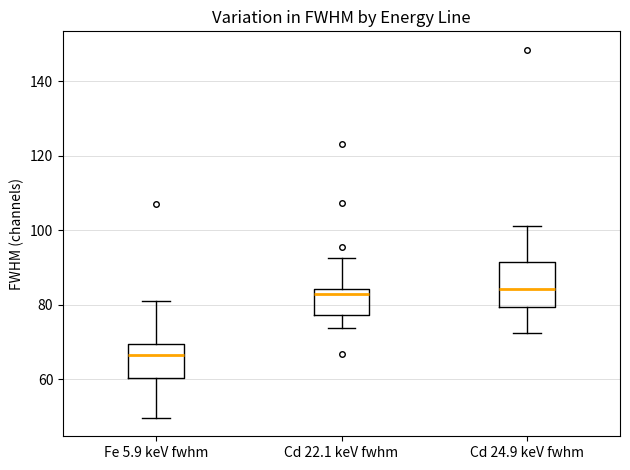

Which box is the tallest, from its lower edge to its upper edge?

Cd 24.9 keV fwhm